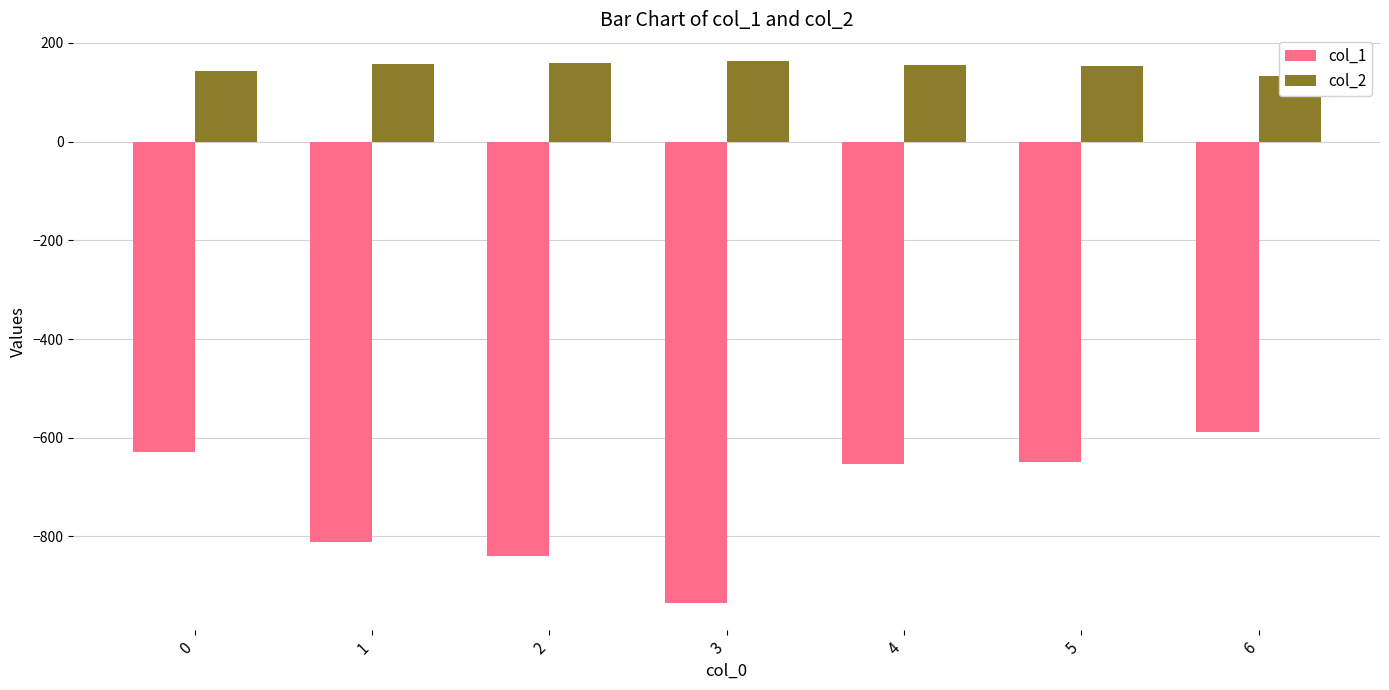

What is the difference between the maximum and minimum values in the col_1 series?

346.0